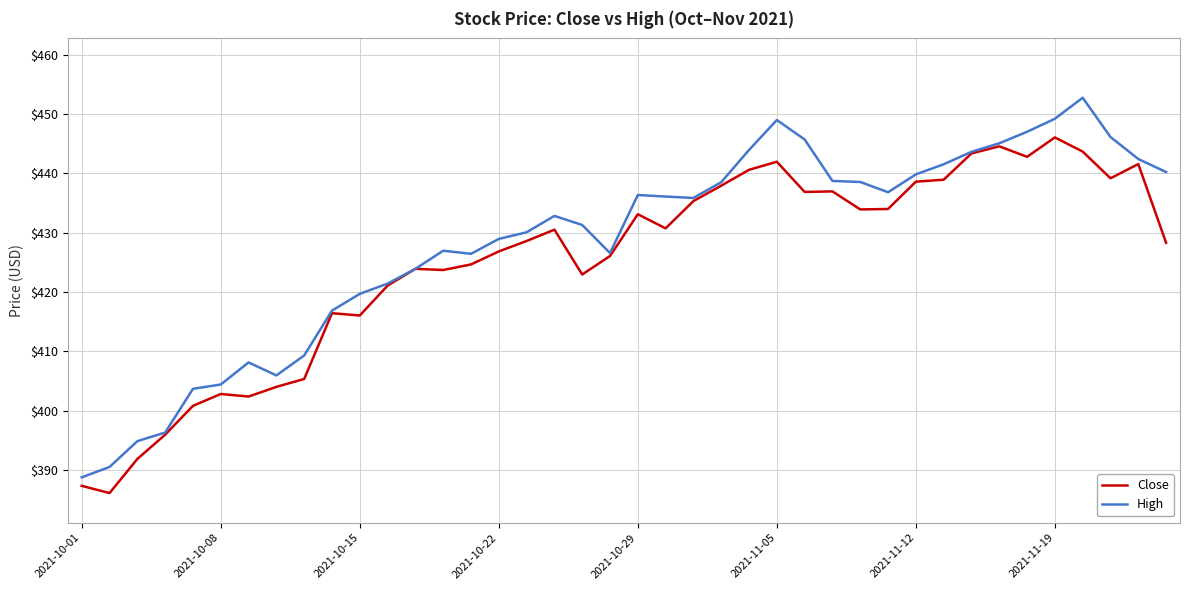

What is the minimum value shown in the chart?

386.1